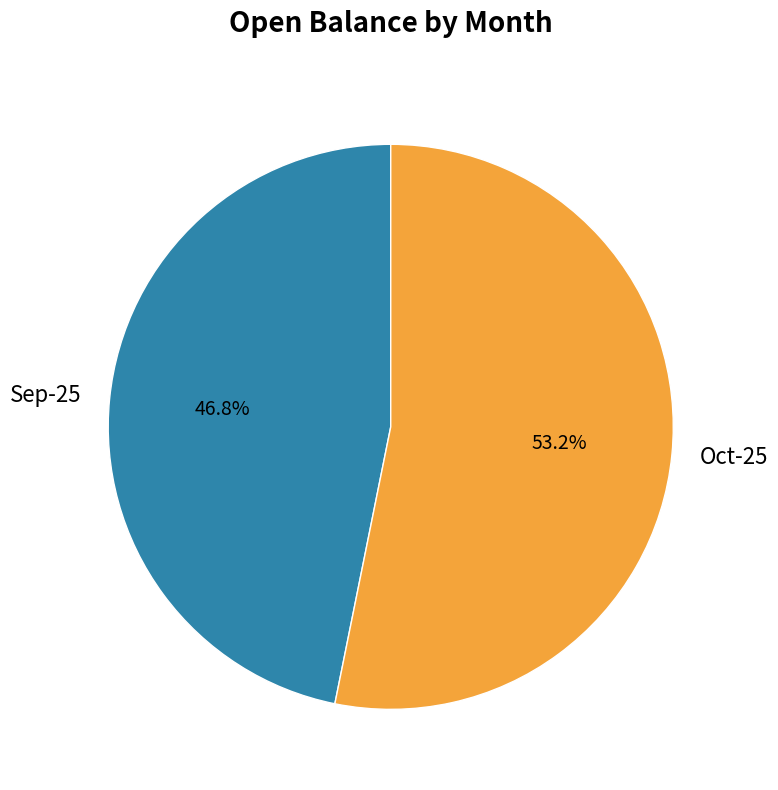

To the nearest percent, what is the average slice percentage?

50%